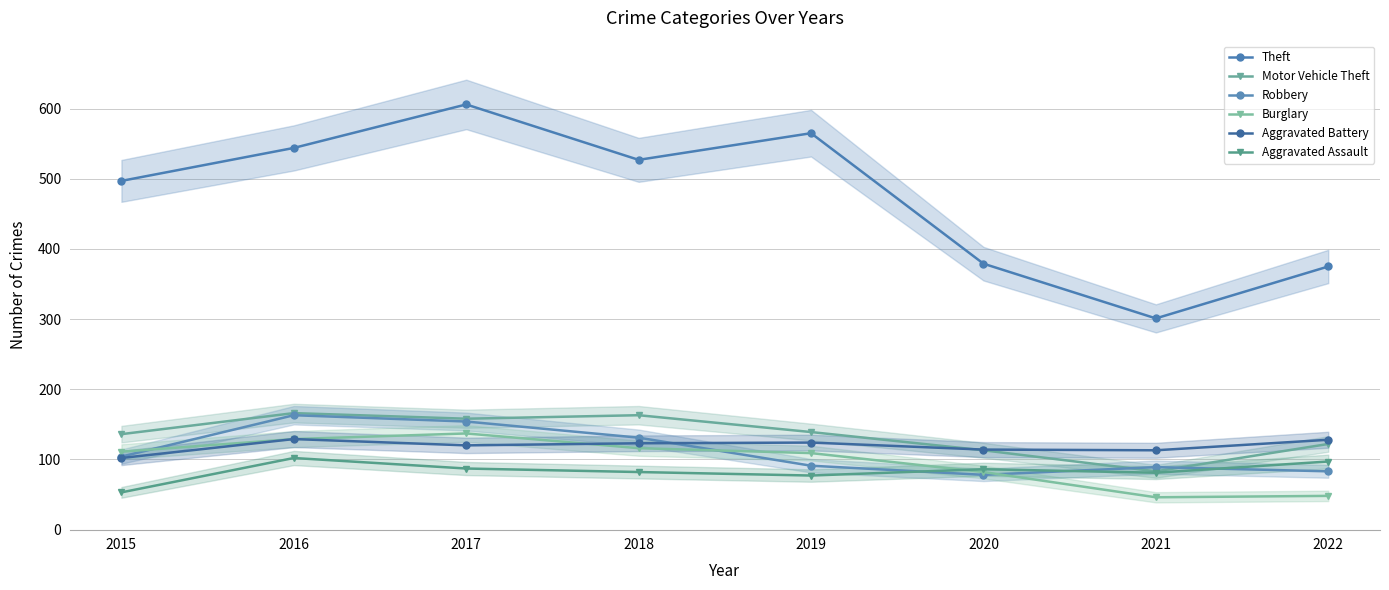

At which category does the chart reach its minimum across all series?

2021